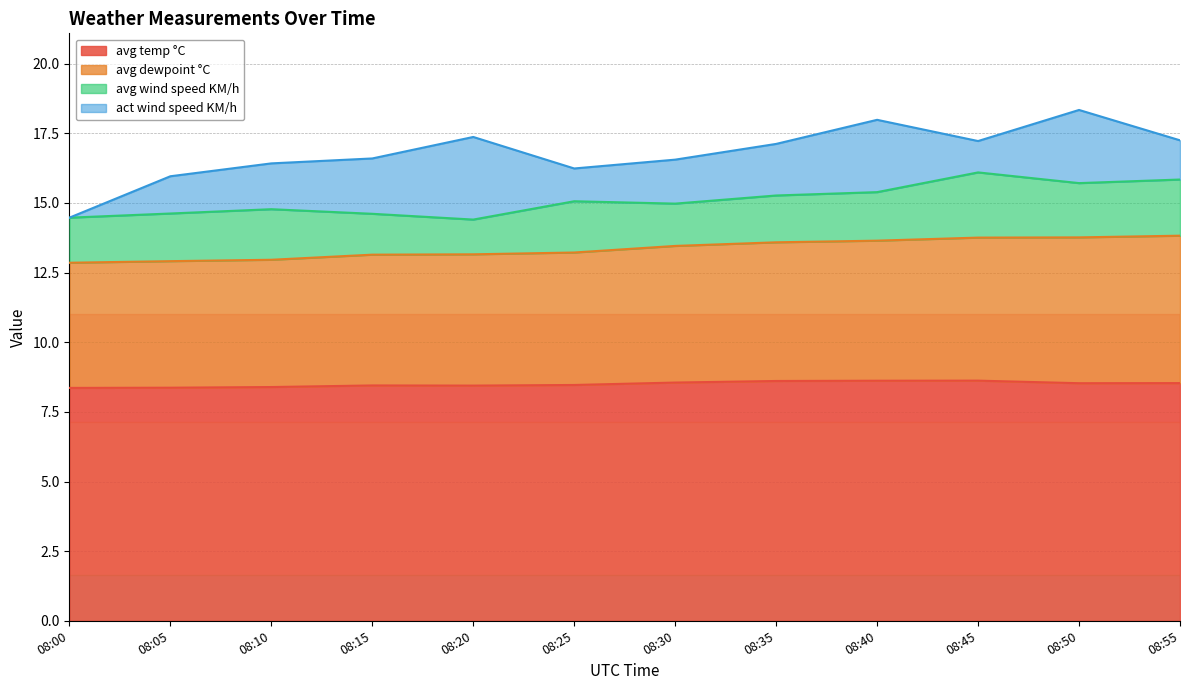

What is the minimum value for avg temp °C?

8.4